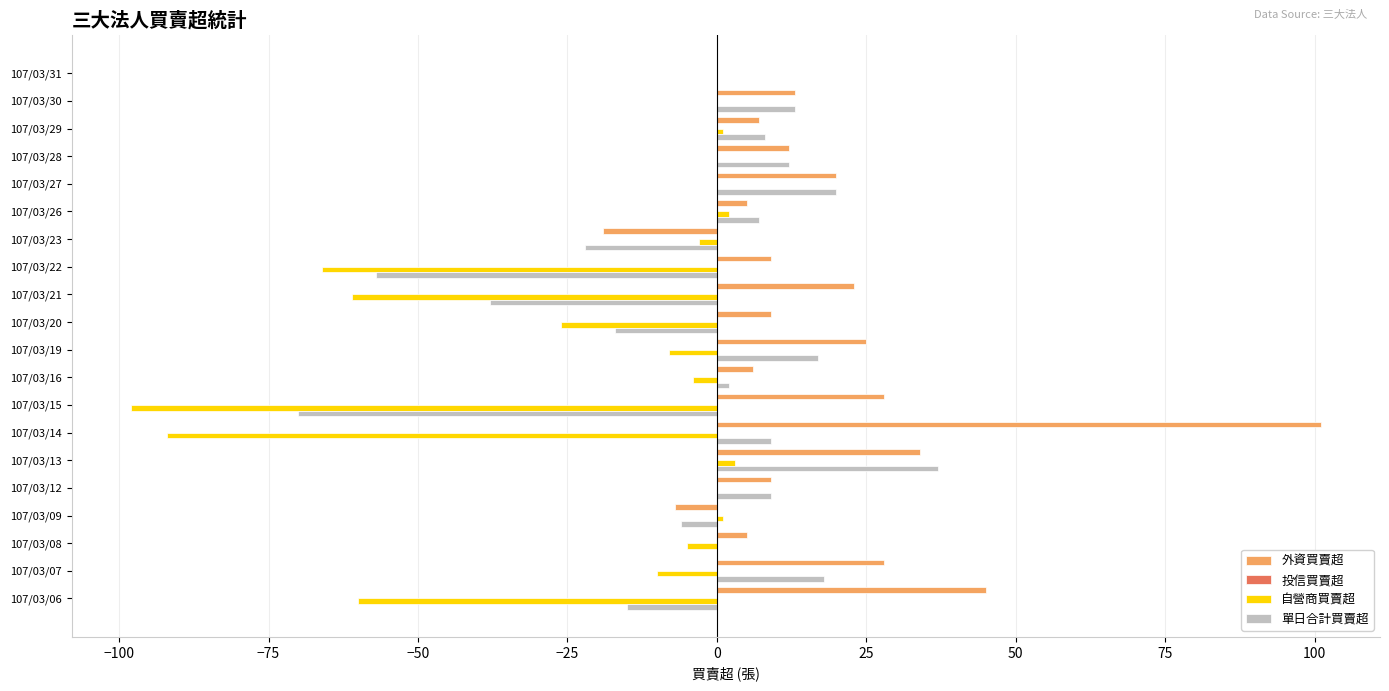

Which series changed the most between 107/03/27 and 107/03/09?

外資買賣超